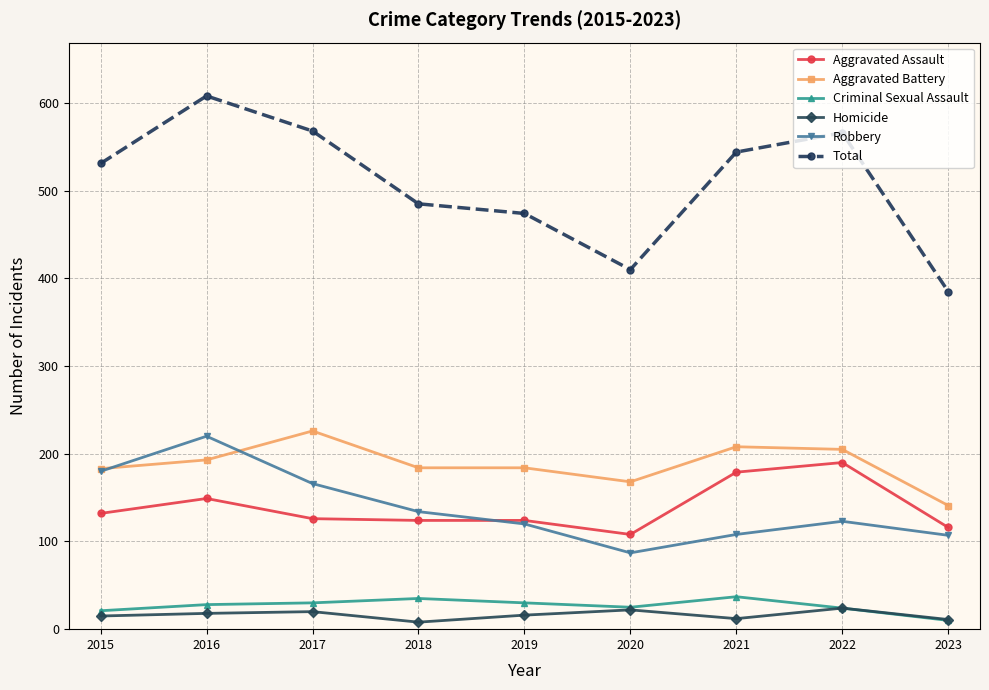

The Homicide series shows 20 at 2017. True or false?

True